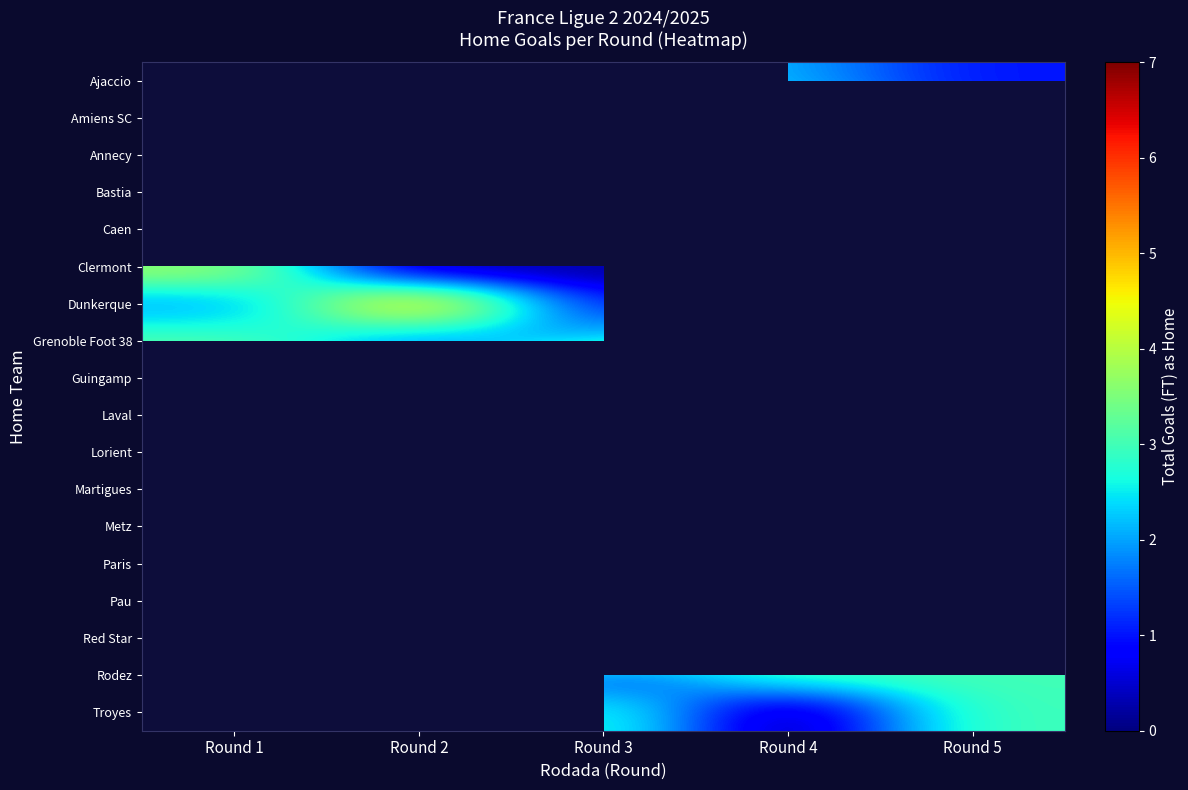

List the series in order of their peak value, lowest first.

Ajaccio, Amiens SC, Annecy, Bastia, Caen, Pau, Troyes, Clermont, Grenoble Foot 38, Metz, Dunkerque, Paris, Martigues, Guingamp, Laval, Lorient, Red Star, Rodez